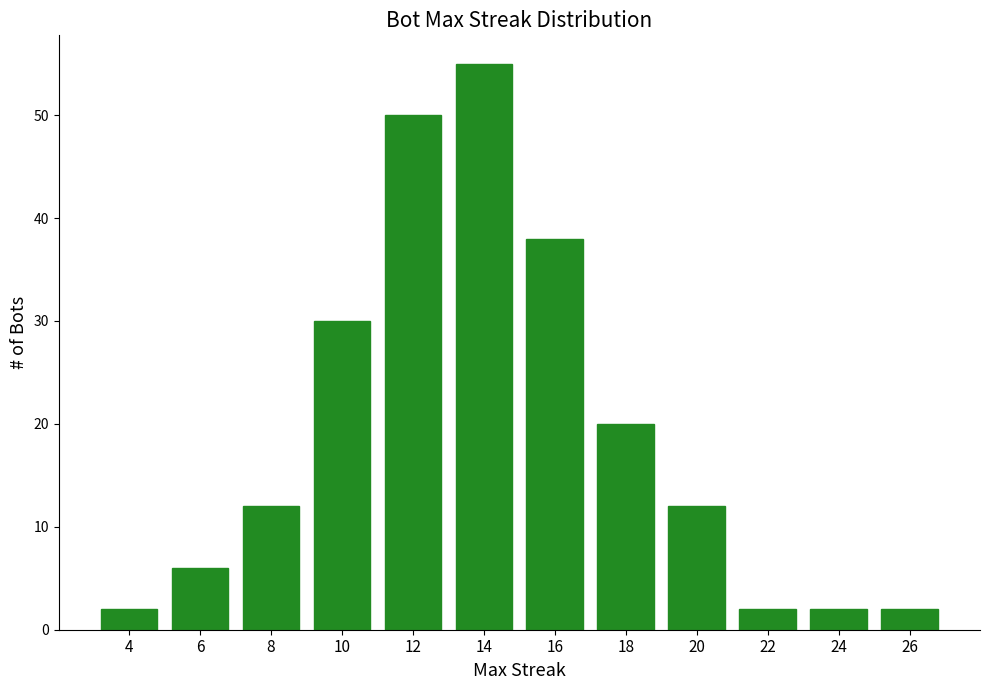

How many categories are shown in the chart?

12